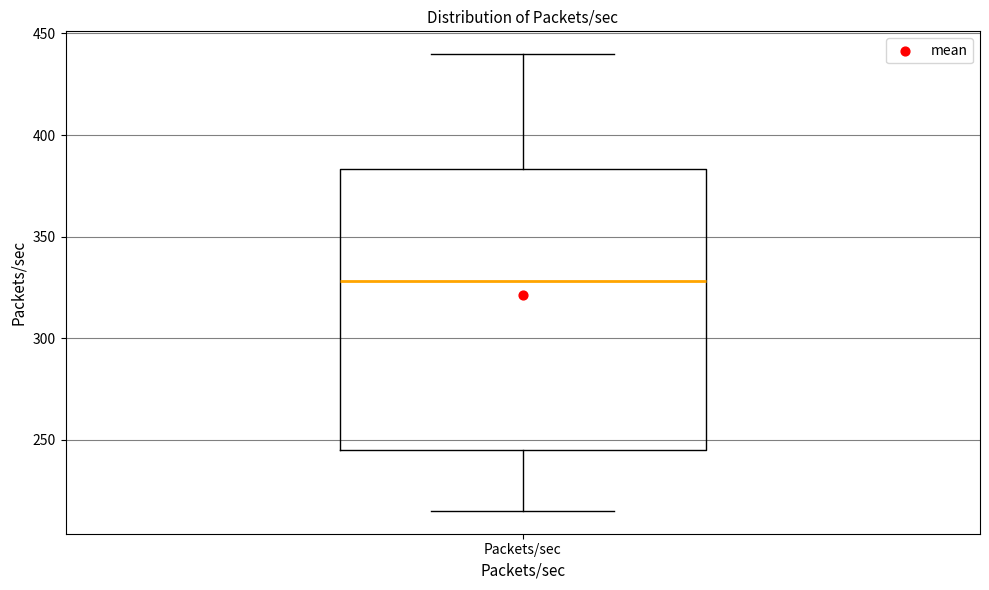

Read this box plot against the y-axis: the position of the median line, the range covered by the box, and the ends of both whiskers. The values are not printed on the chart, so give them approximately, as read against the axis.

median 330, box 245 to 385, whiskers 215 to 440